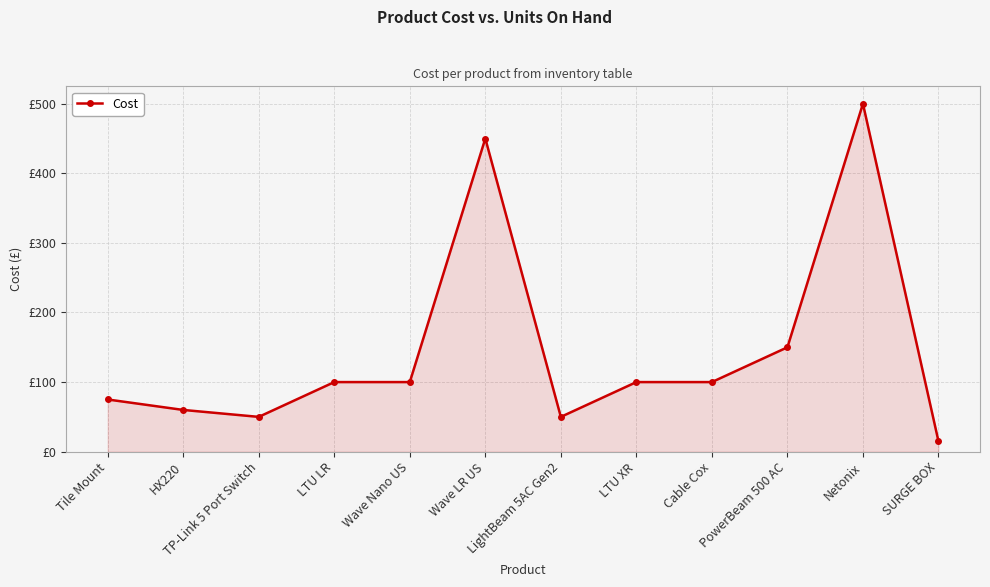

What is the ratio of the value at Tile Mount to the value at SURGE BOX?

5.0